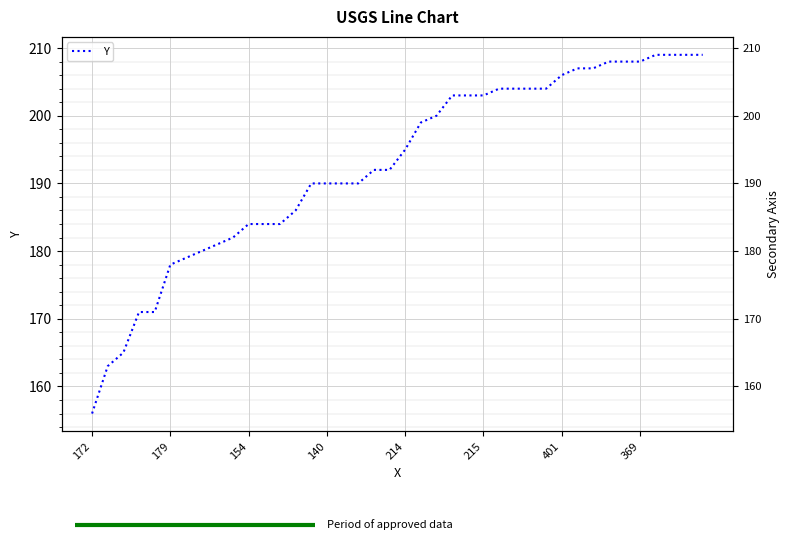

What is the difference between the maximum and minimum values?

53